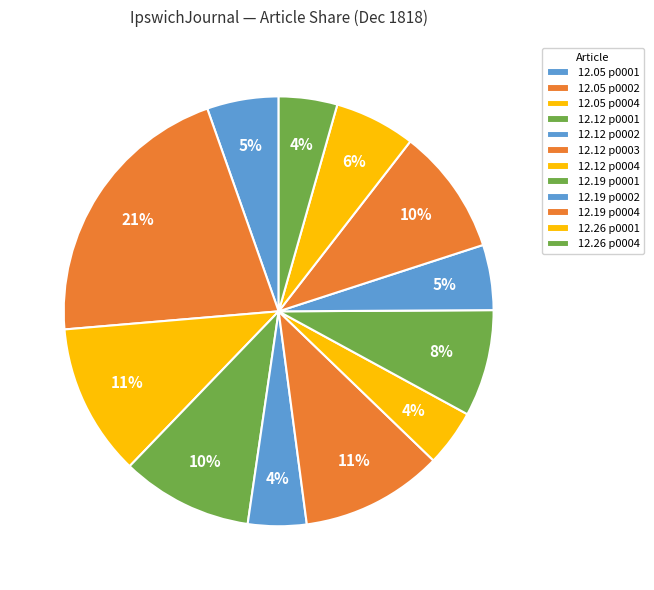

How many segments does this pie chart have?

12